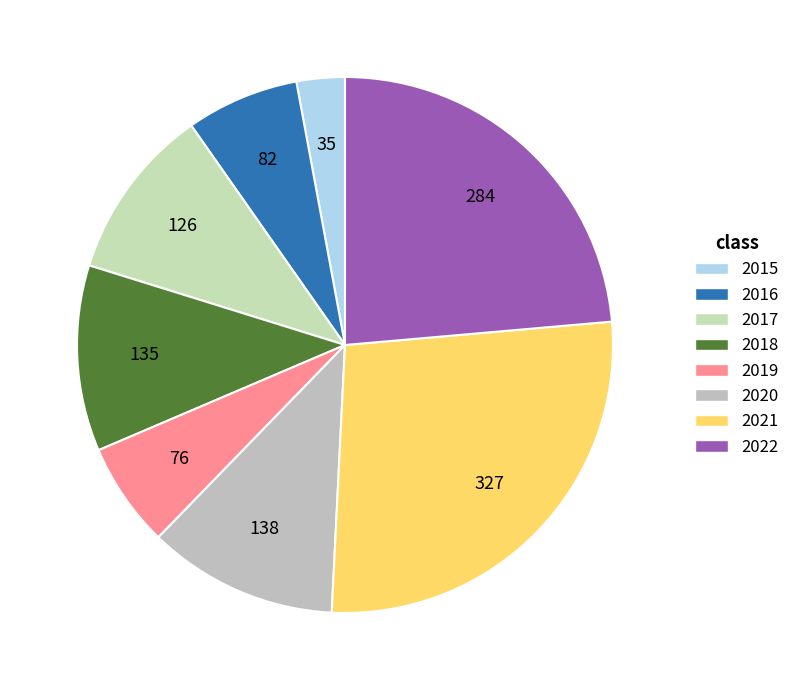

Approximately how many times larger is the value at 2021 compared to 2017?

2.6